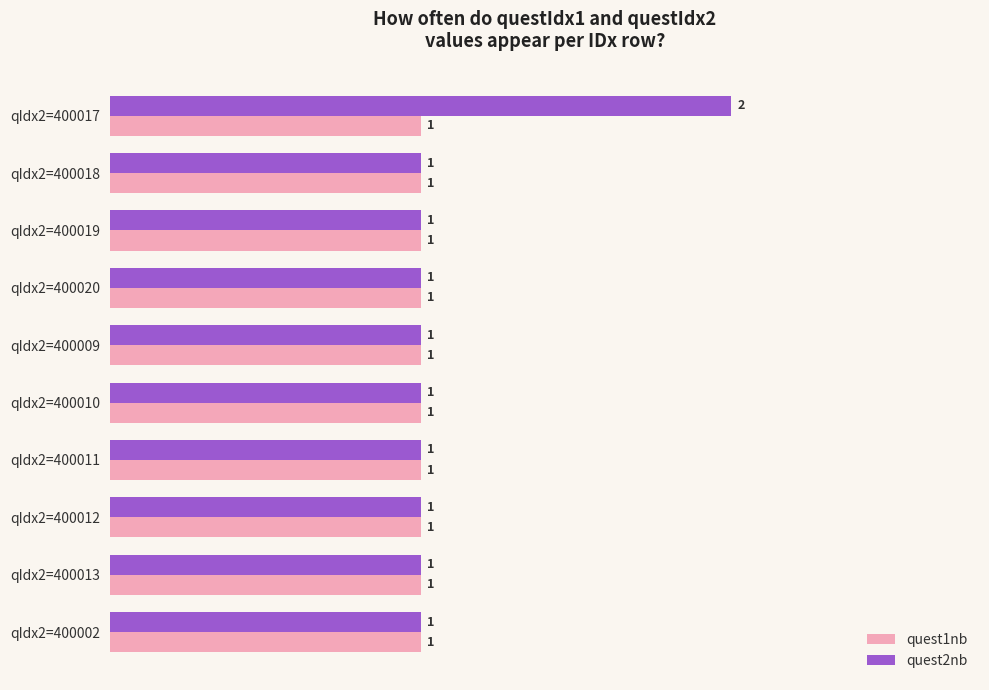

What is the average value of the quest1nb series?

1